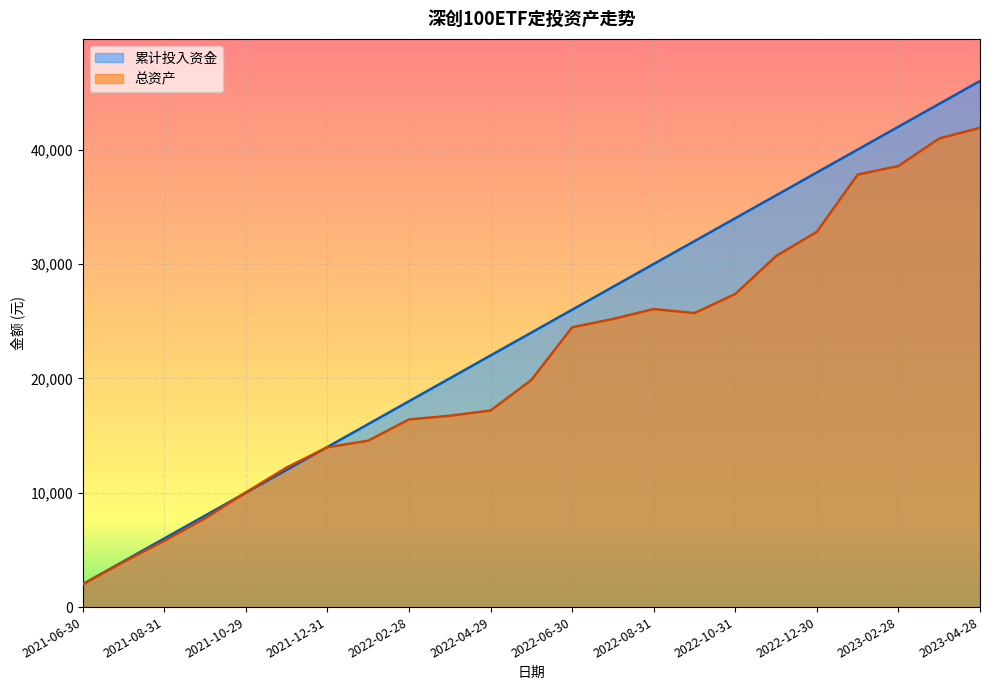

Between 2021-12-31 and 2023-02-28, which is larger?

2023-02-28